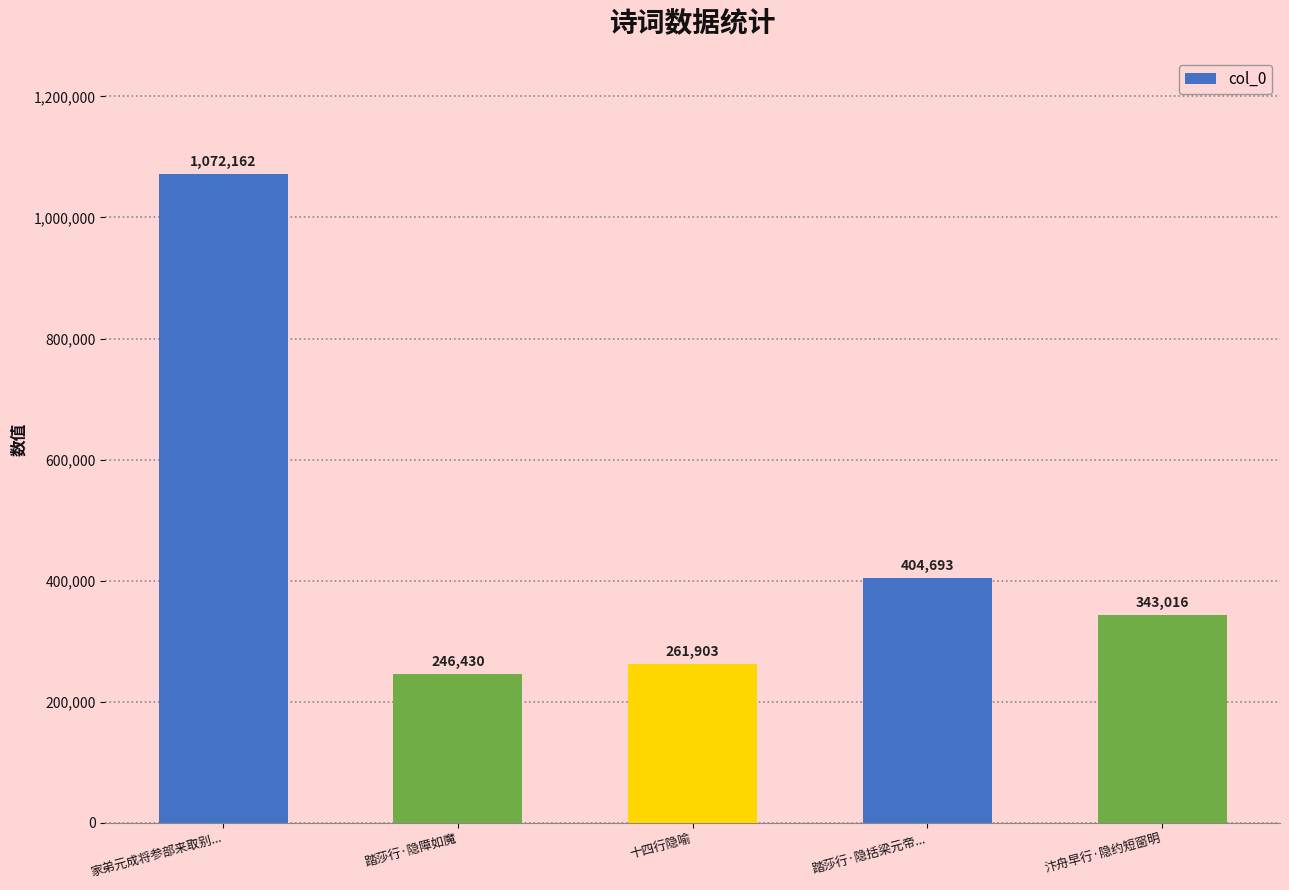

Reading left to right, list all the values displayed in this chart.

家弟元成将参部来取别...=1072162	踏莎行·隐障如魔=246430	十四行隐喻=261903	踏莎行·隐括梁元帝...=404693	汴舟早行·隐约短窗明=343016